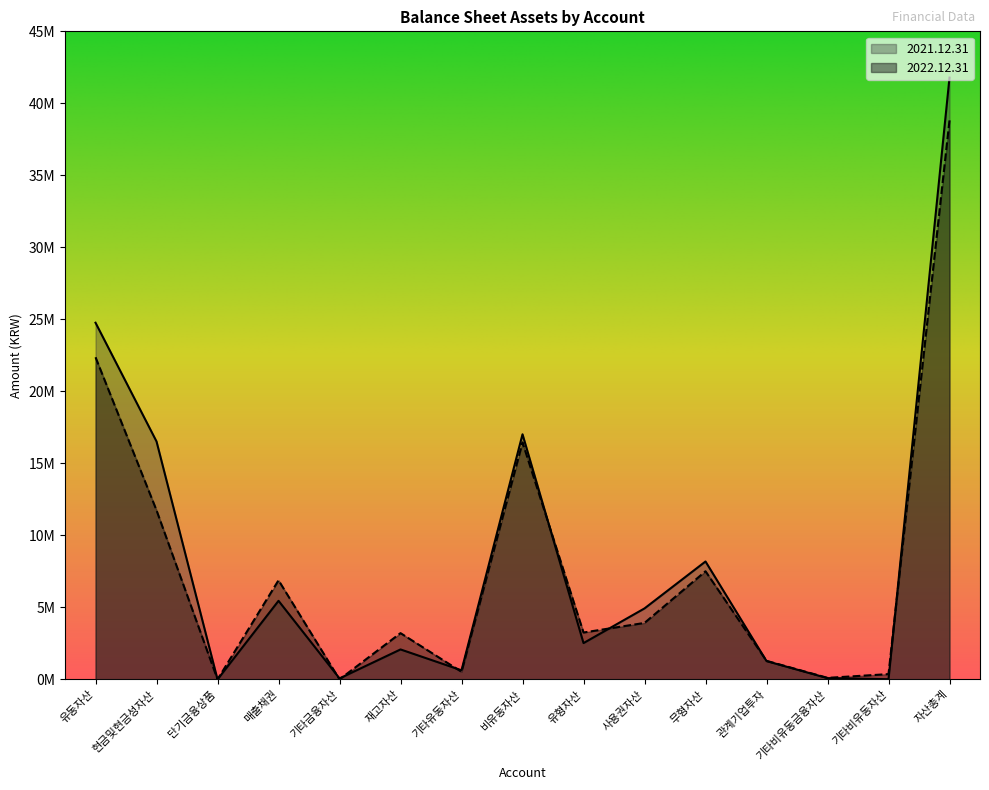

Rank the series by their maximum value, from lowest to highest.

2022.12.31, 2021.12.31